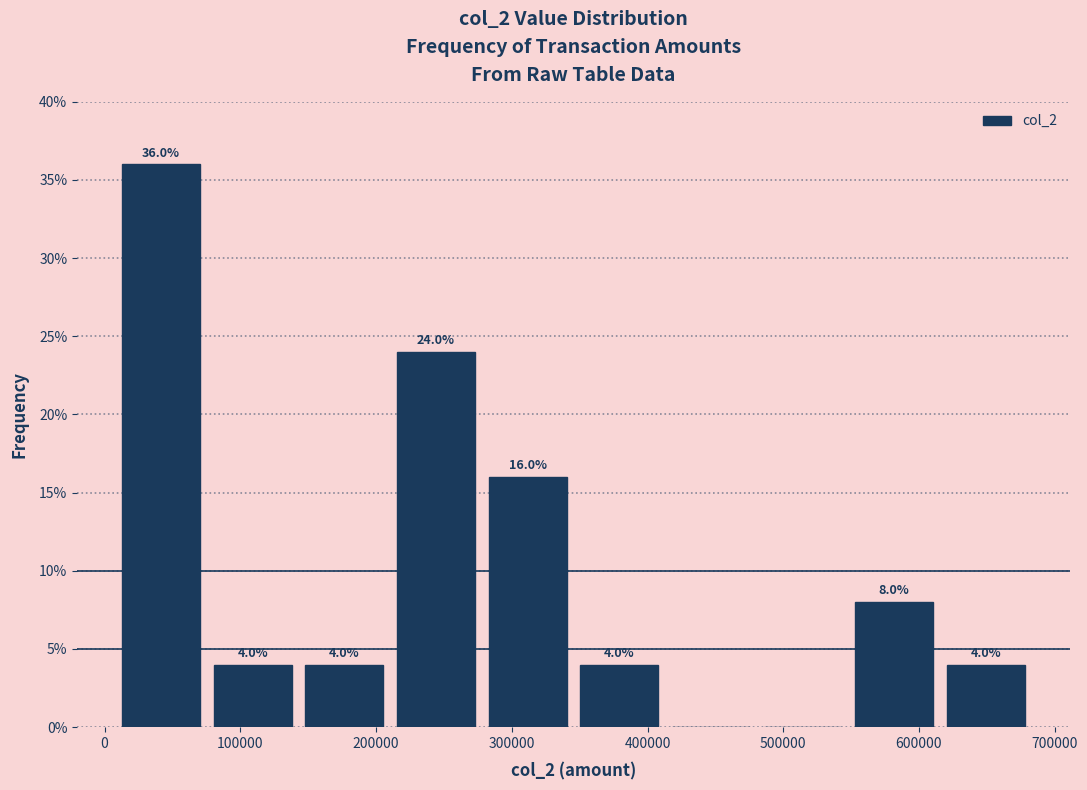

Over which range of the x-axis is the bar tallest?

10000 to 80000